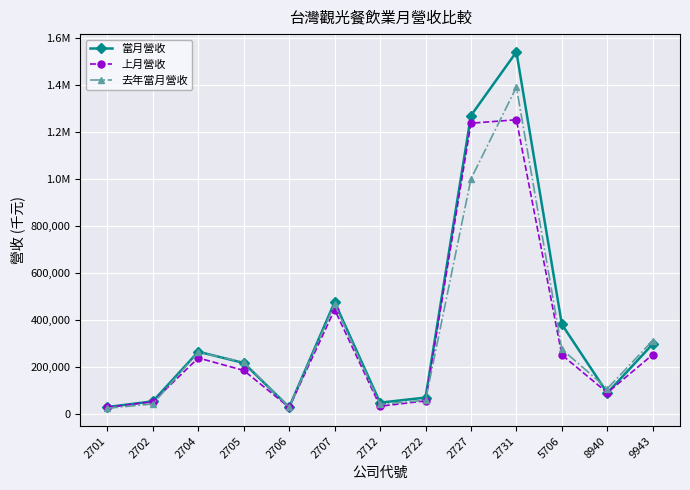

Does the chart have visible grid lines?

Yes